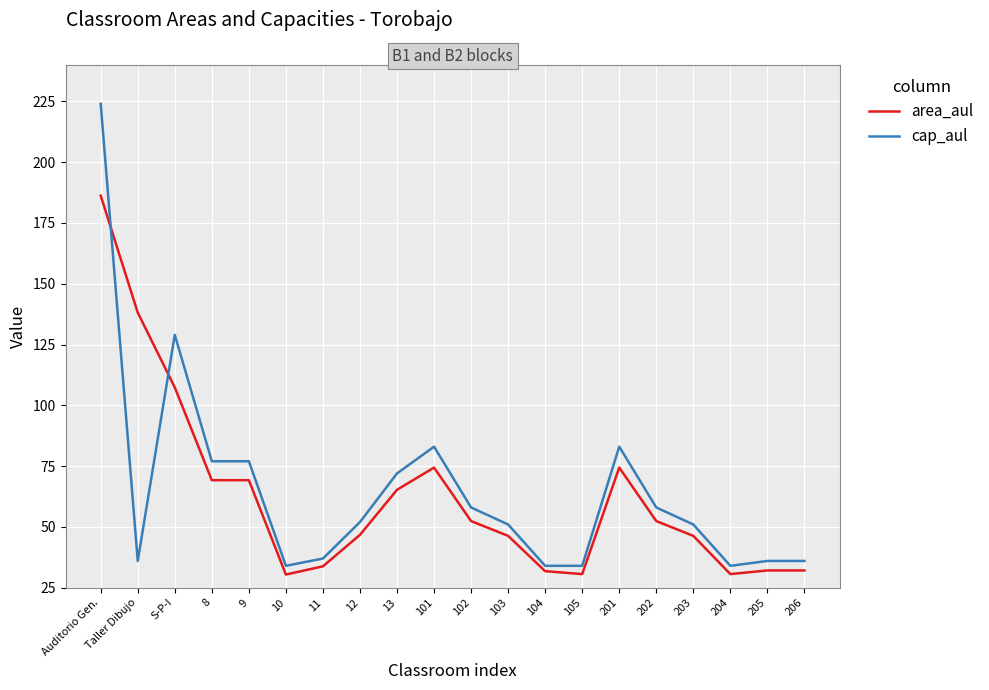

List the series in order of their overall mean, lowest first.

area_aul, cap_aul